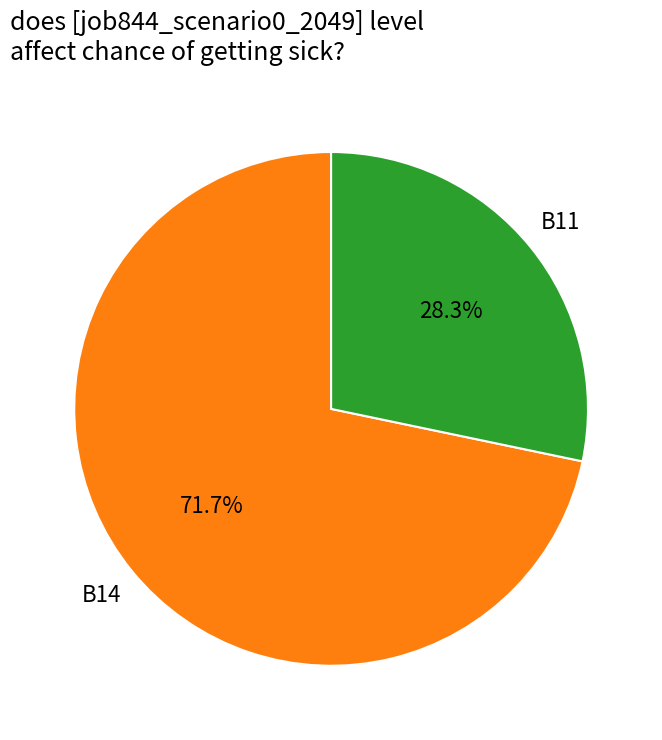

Does any single category account for the majority?

Yes